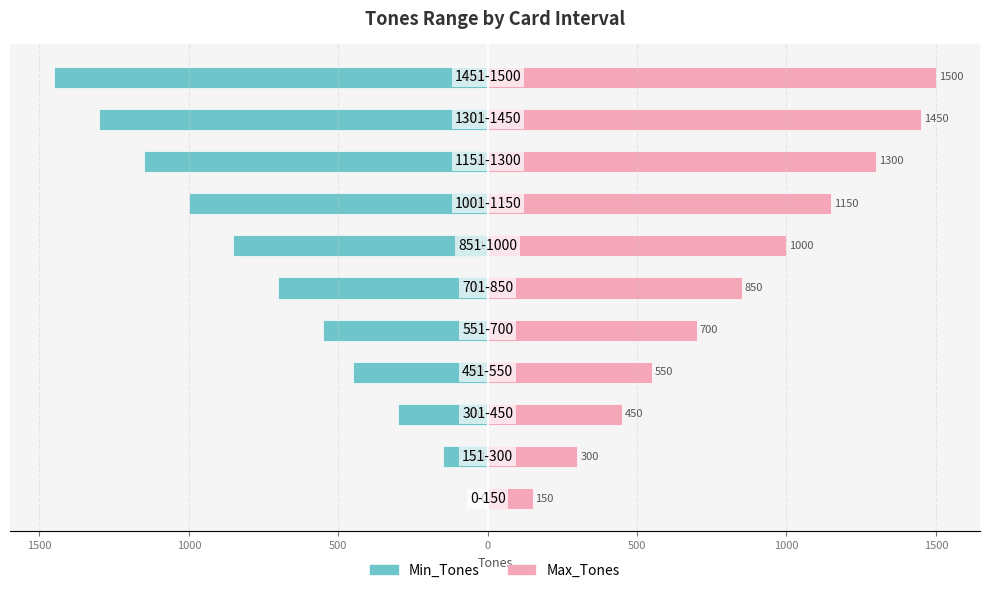

What is the difference between the maximum and minimum values in the Max_Tones series?

1350